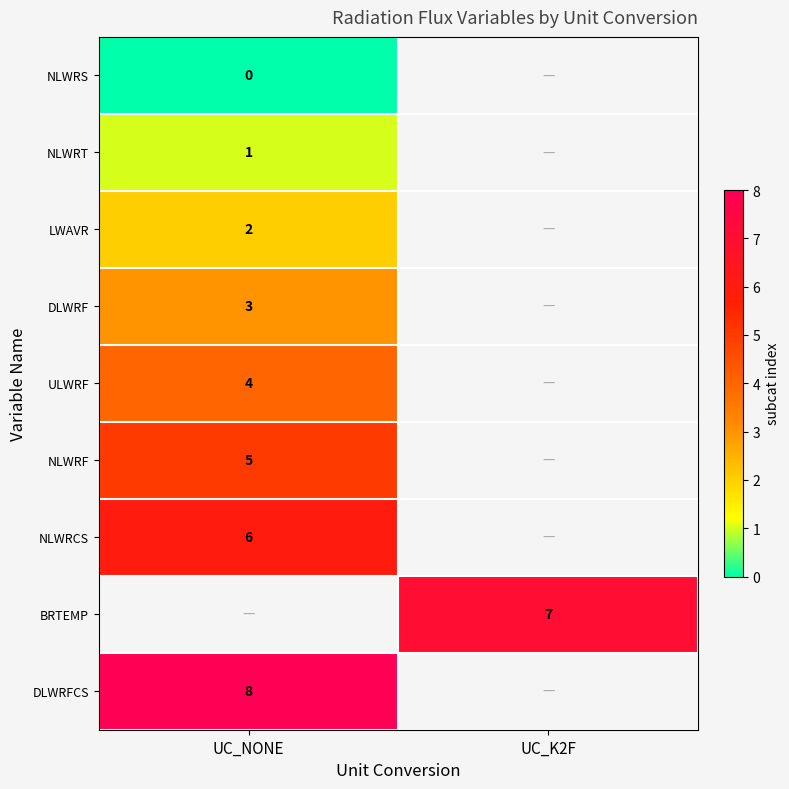

How many data points does each series have?

2